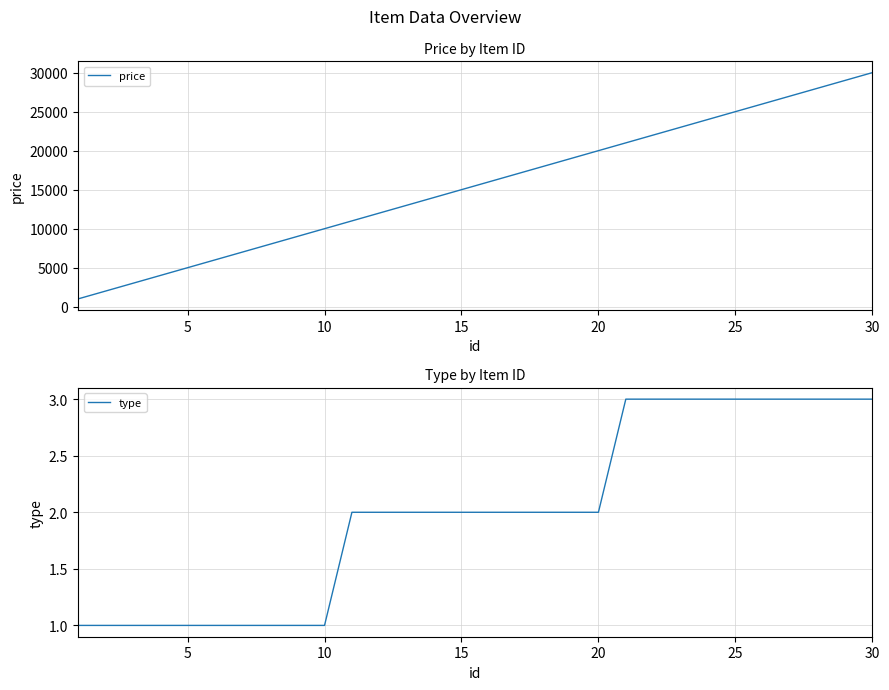

Is it true that type equals 1 at 10?

True